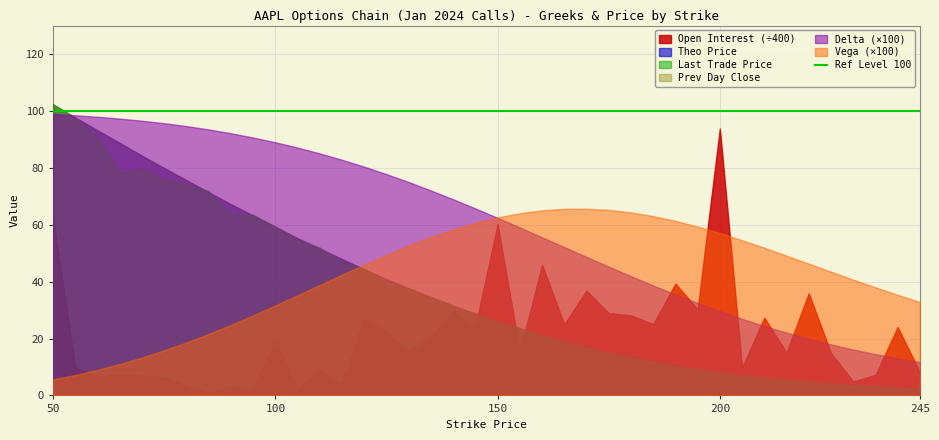

How many lines are shown in the chart?

6